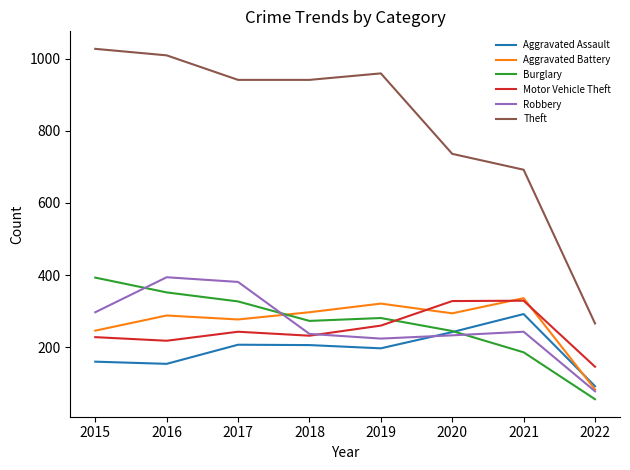

At which category does Motor Vehicle Theft reach its first local valley?

2016